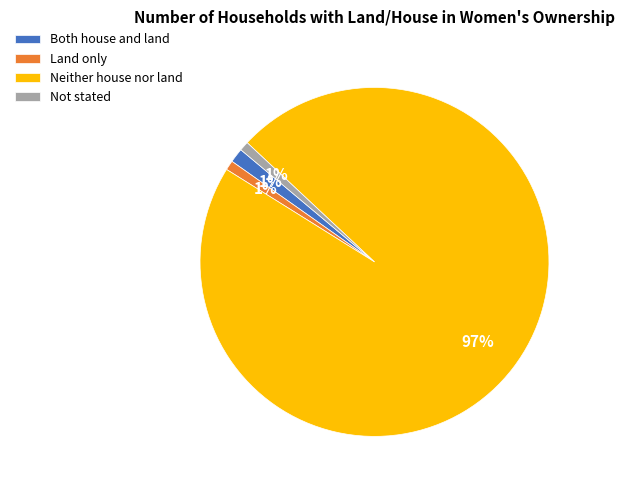

Which slice is the largest?

Neither house nor land